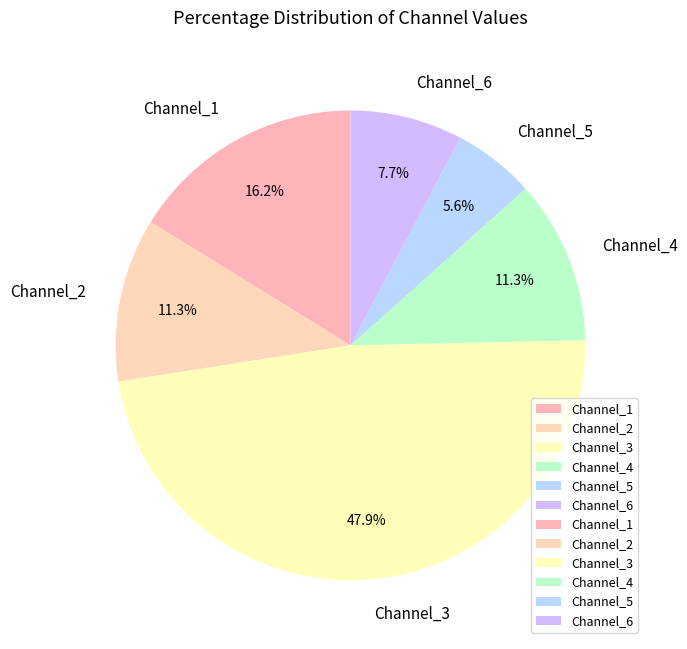

Which category has the smallest portion of the pie?

Channel_5